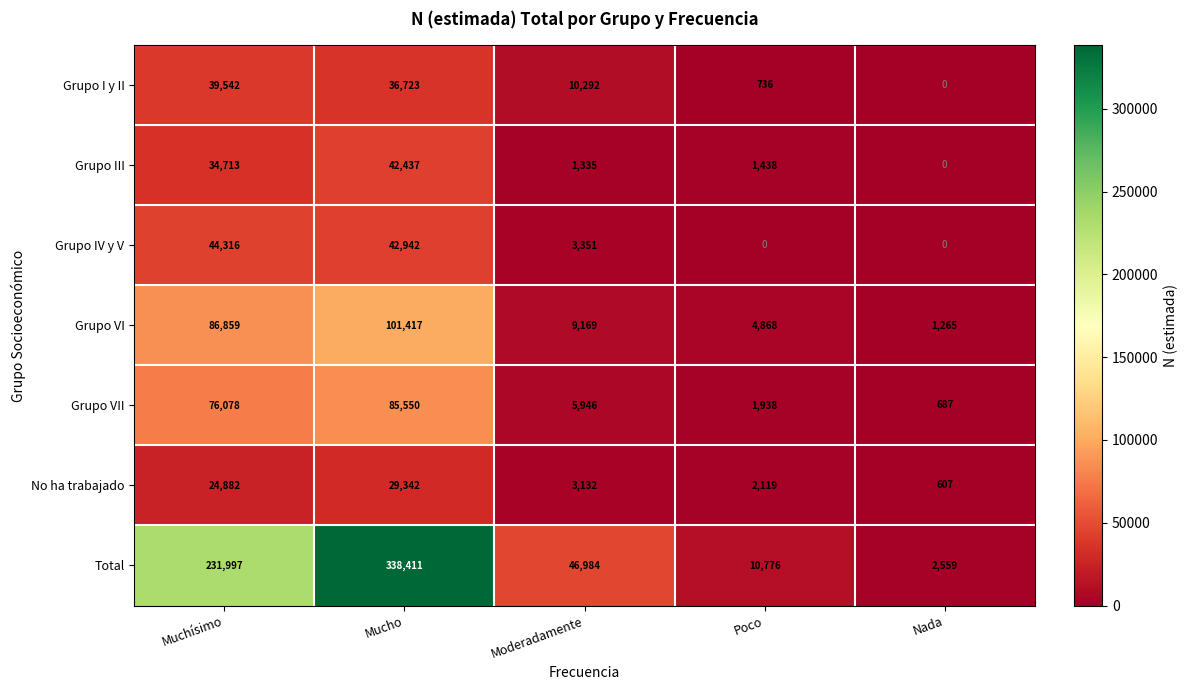

What is the maximum value shown in the chart?

338411